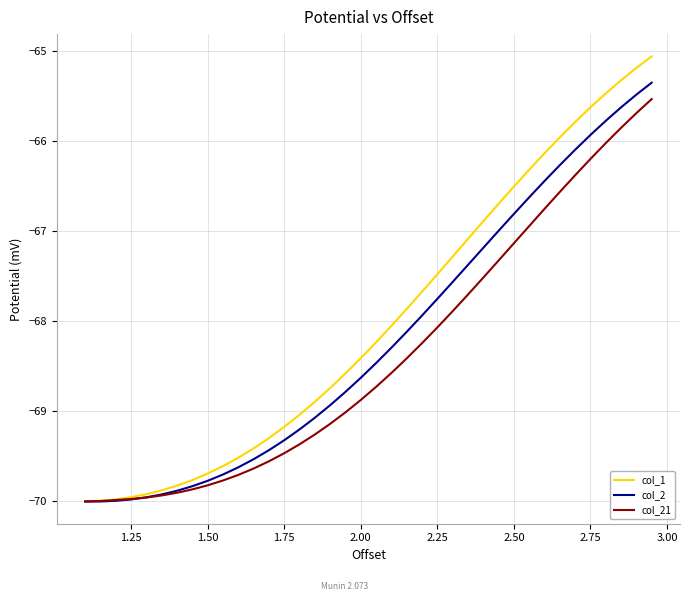

What is the maximum value for col_21?

-65.5